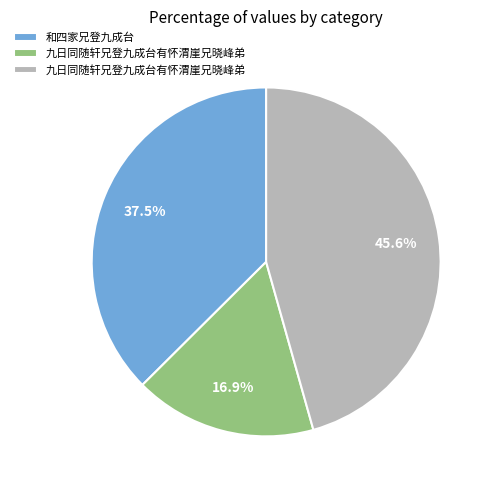

Is there any slice that represents more than half of the pie?

No